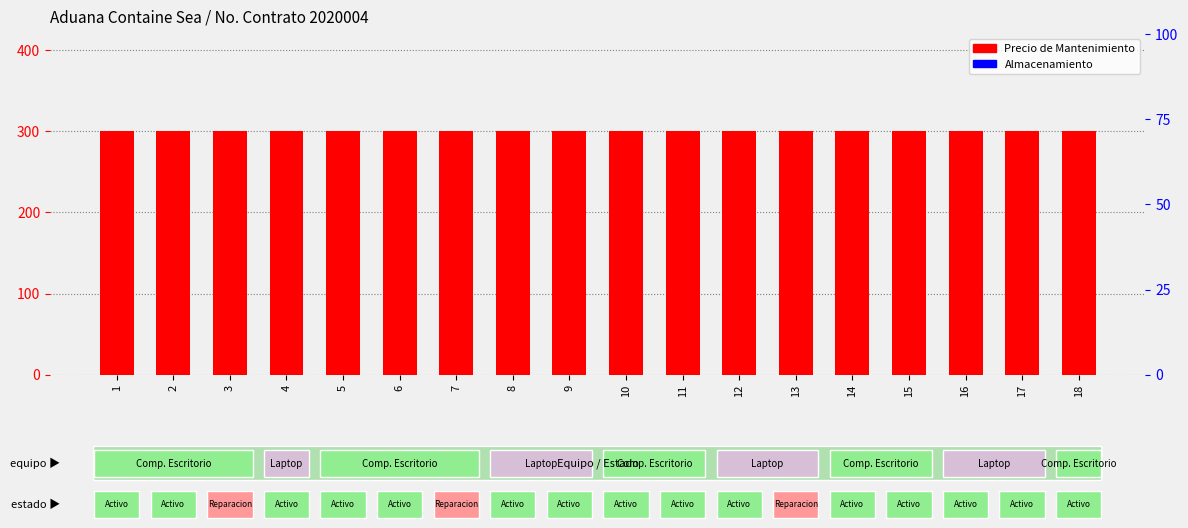

Which series reaches the maximum Y coordinate?

Precio de Mantenimiento